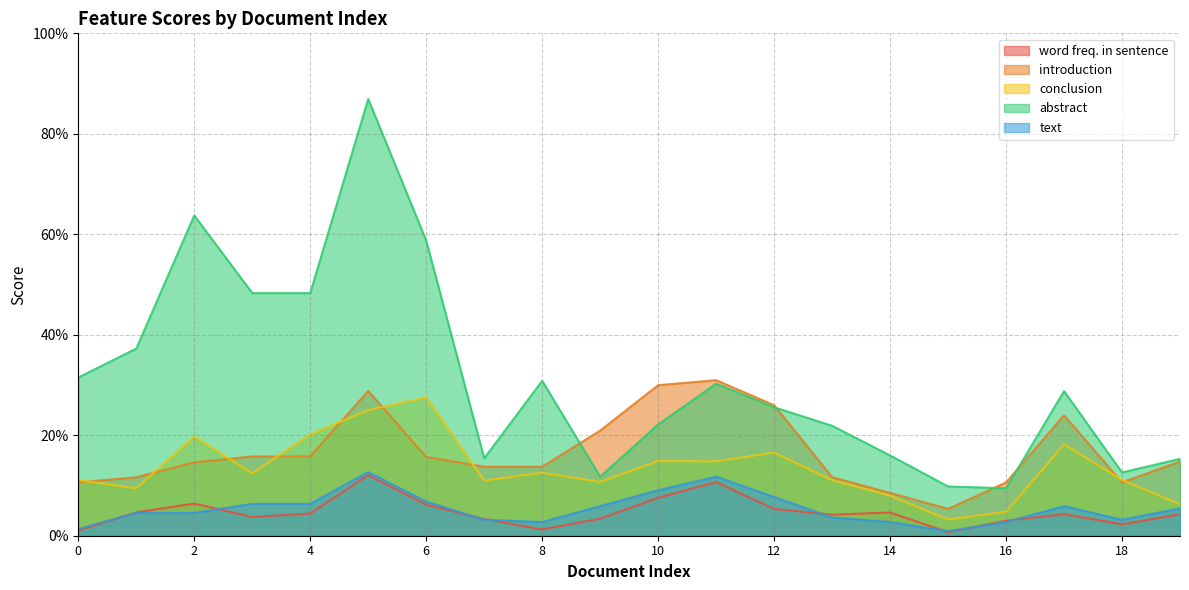

Reading left to right, what are all the values shown in this chart?

word freq. in sentence: 0.0	0.0	0.1	0.0	0.0	0.1	0.1	0.0	0.0	0.0	0.1	0.1	0.1	0.0	0.0	0.0	0.0	0.0	0.0	0.0
introduction: 0.1	0.1	0.1	0.2	0.2	0.3	0.2	0.1	0.1	0.2	0.3	0.3	0.3	0.1	0.1	0.1	0.1	0.2	0.1	0.1
conclusion: 0.1	0.1	0.2	0.1	0.2	0.3	0.3	0.1	0.1	0.1	0.1	0.1	0.2	0.1	0.1	0.0	0.0	0.2	0.1	0.1
abstract: 0.3	0.4	0.6	0.5	0.5	0.9	0.6	0.2	0.3	0.1	0.2	0.3	0.3	0.2	0.2	0.1	0.1	0.3	0.1	0.2
text: 0.0	0.0	0.0	0.1	0.1	0.1	0.1	0.0	0.0	0.1	0.1	0.1	0.1	0.0	0.0	0.0	0.0	0.1	0.0	0.1